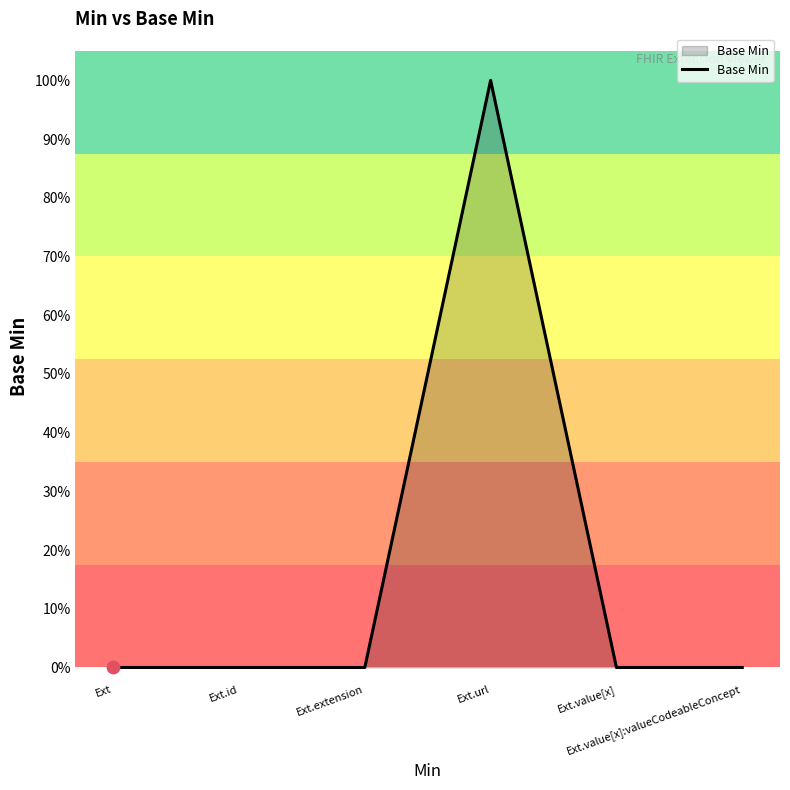

Which has a higher value, Ext or Ext.value[x]?

Ext